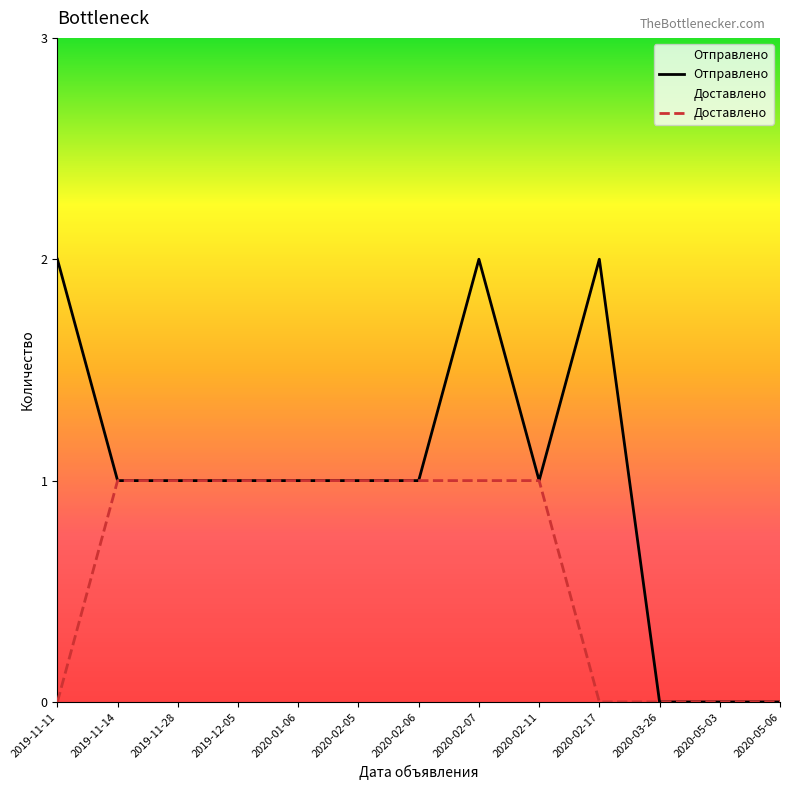

What are all the series names shown in the legend?

Отправлено, Доставлено